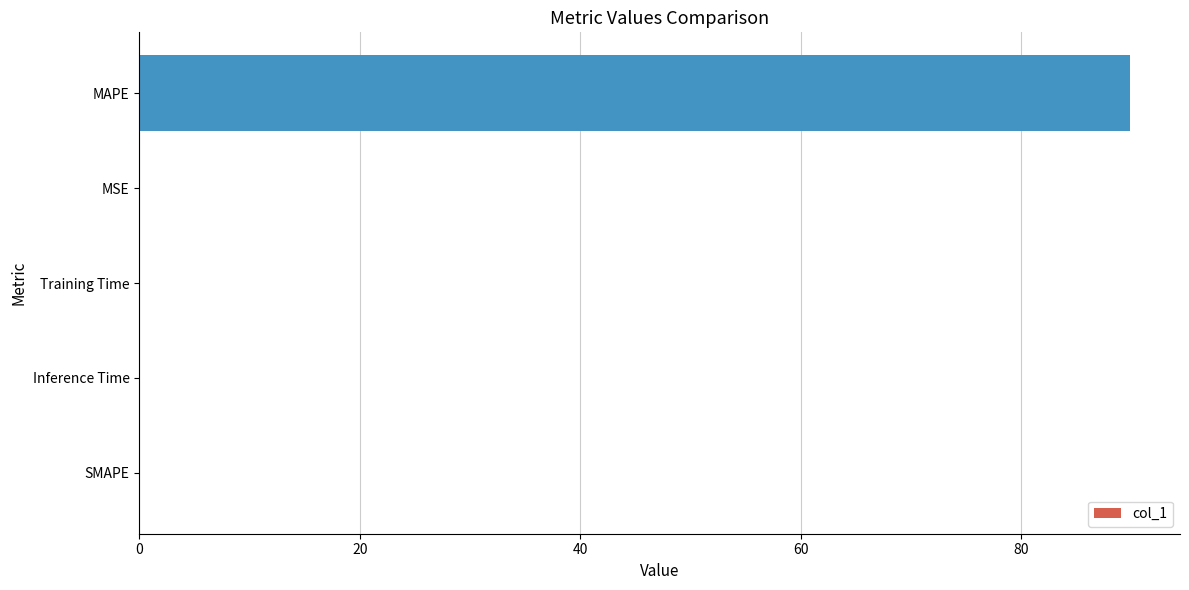

What is the sum of all values?

89.9